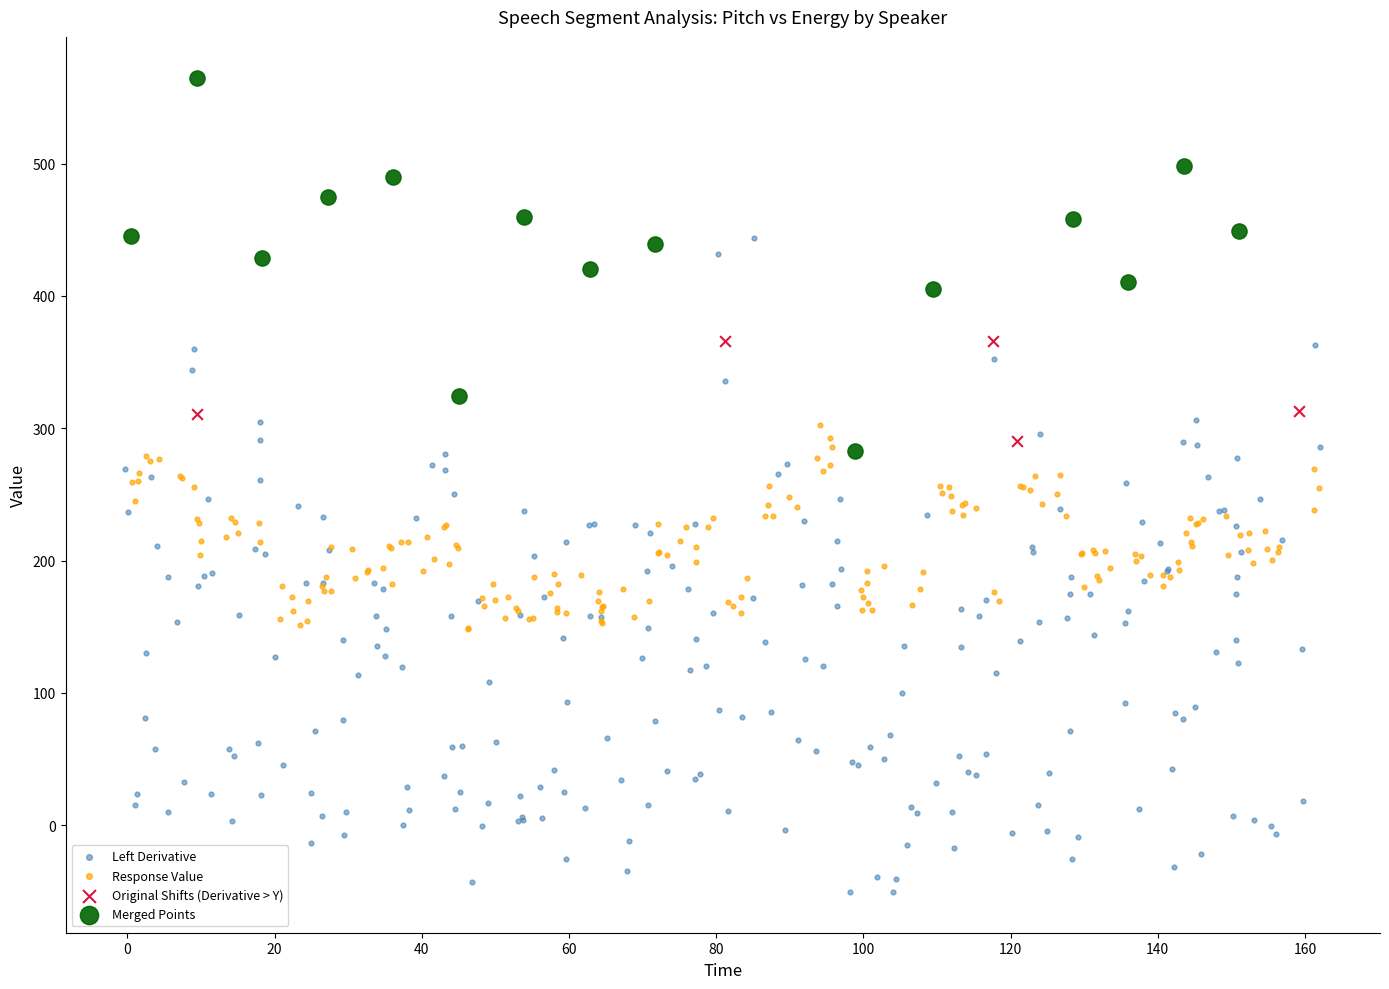

Which series has the largest Y range (max minus min)?

Left Derivative